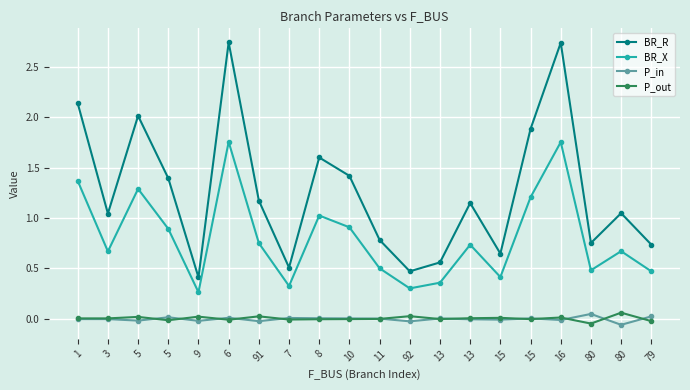

Which category has the highest value in the BR_R series?

6